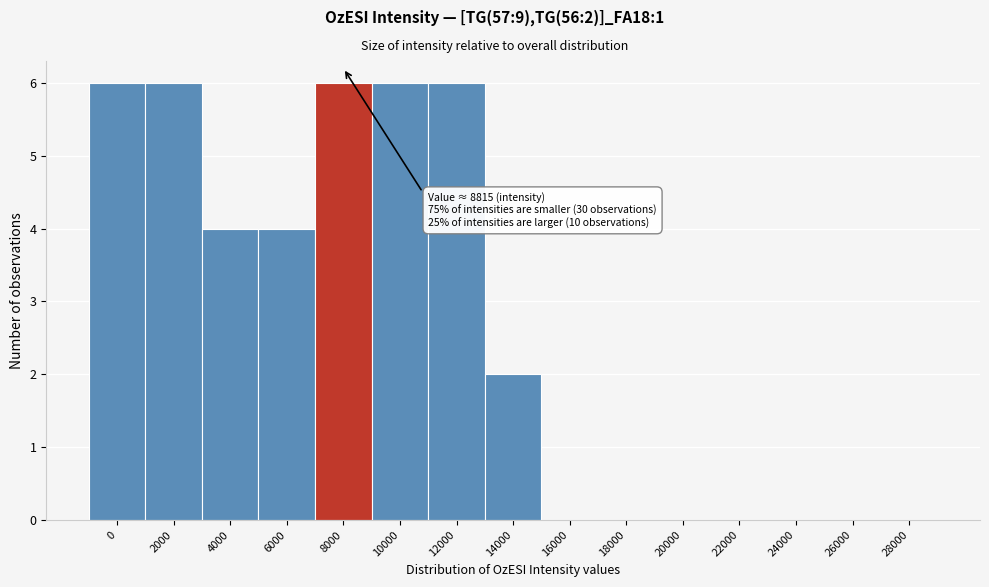

Reading left to right, transcribe all the data shown in this chart.

0=6	2000=6	4000=4	6000=4	8000=6	10000=6	12000=6	14000=2	16000=0	18000=0	20000=0	22000=0	24000=0	26000=0	28000=0